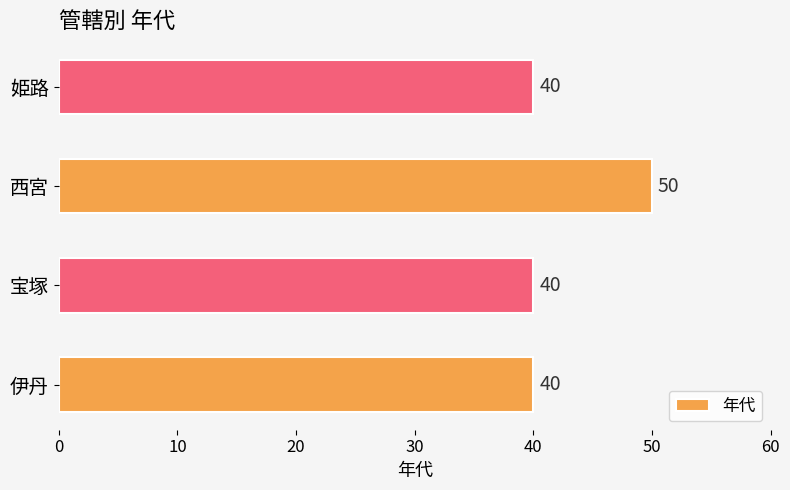

What is the greatest value displayed?

50